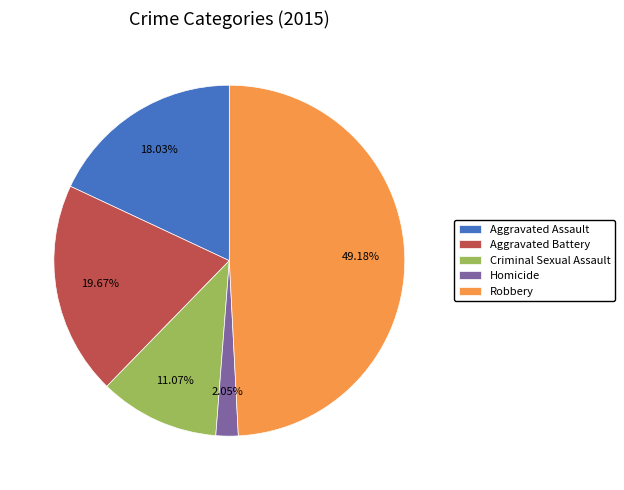

Does Aggravated Assault account for over 50% of the chart?

No